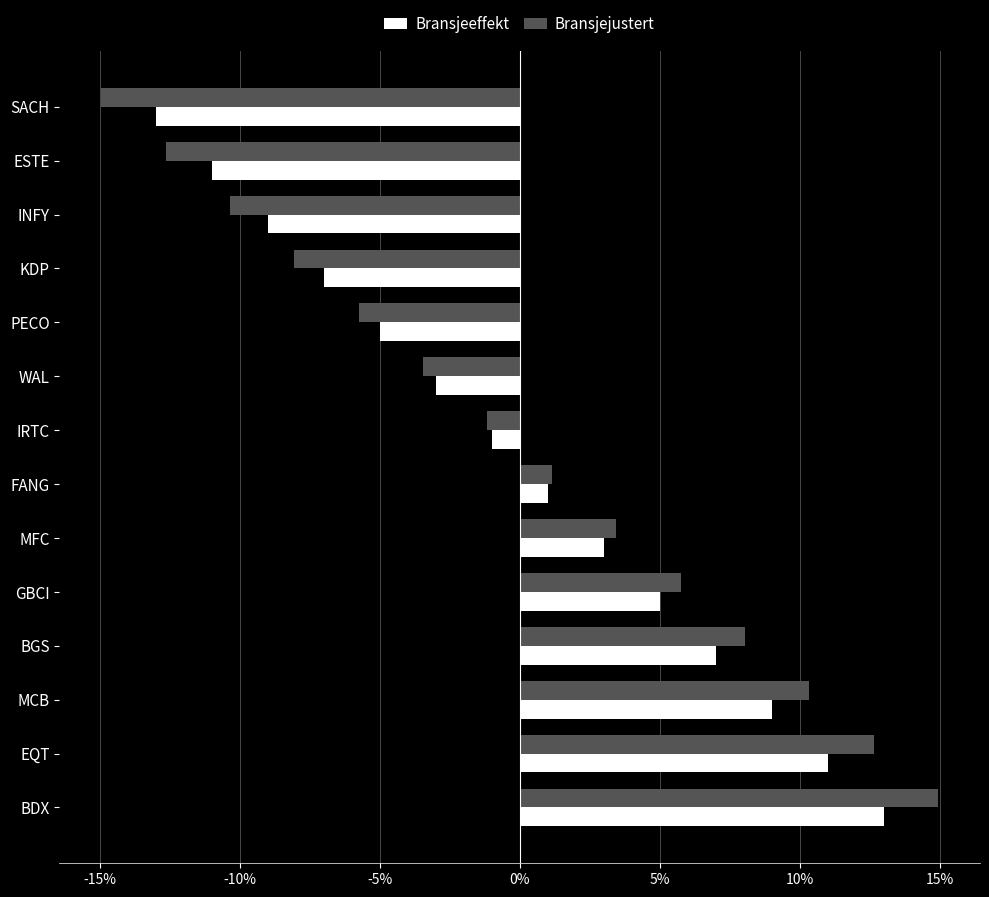

At which category is the sum across all series the highest?

BDX